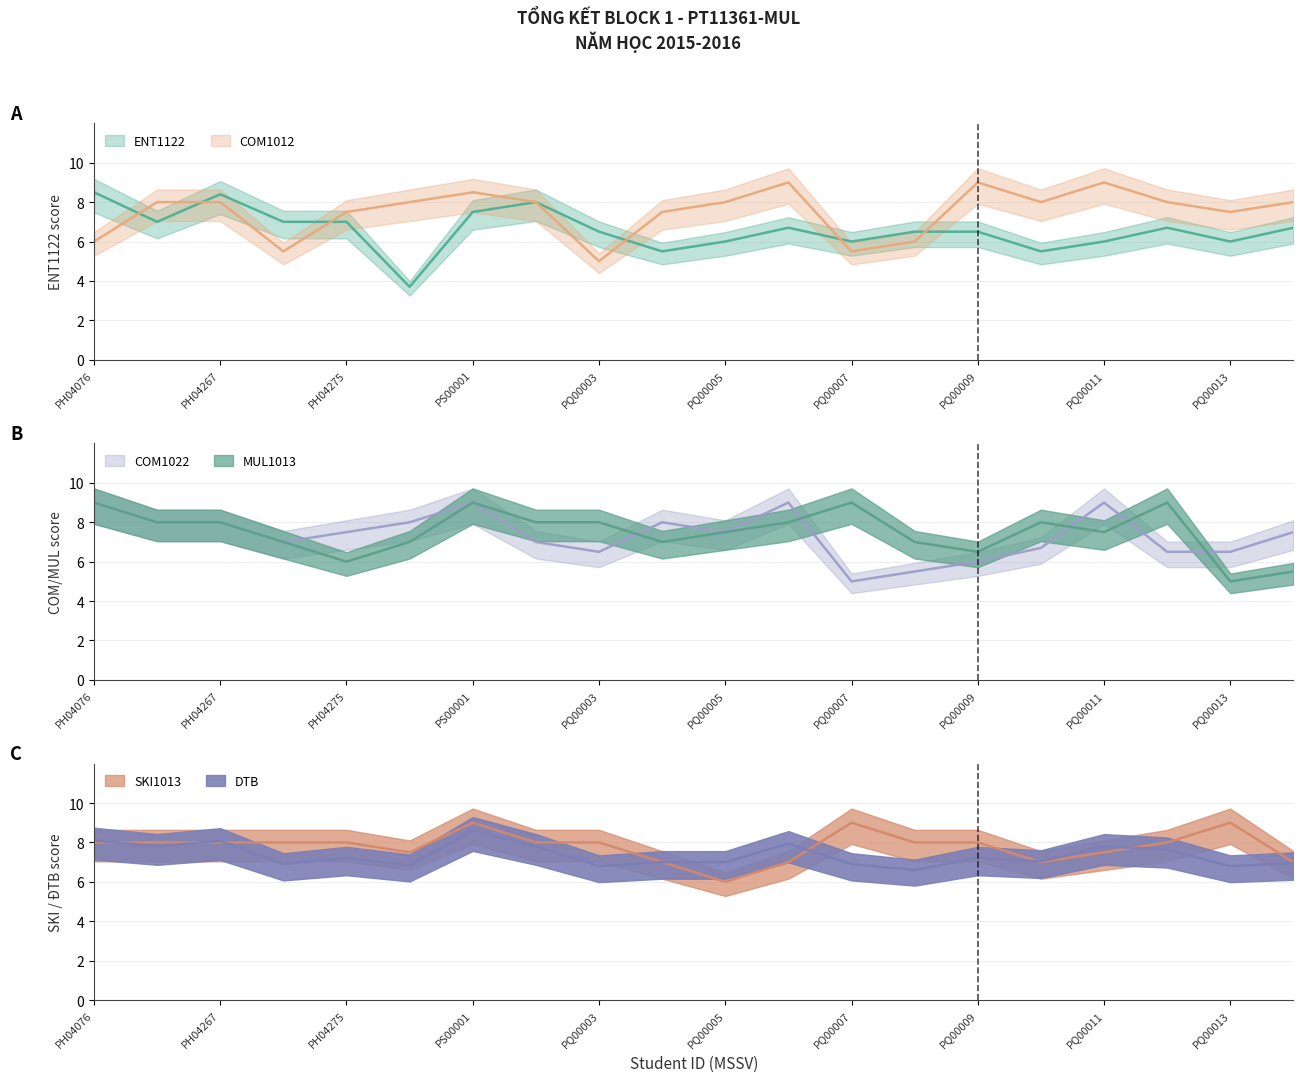

Which category has the highest value in the SKI1013 series?

PS00001